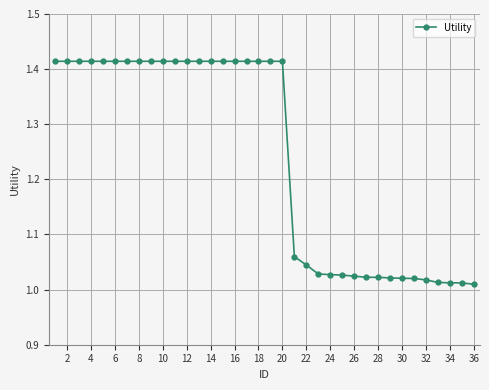

What is the sum of all values?

44.7